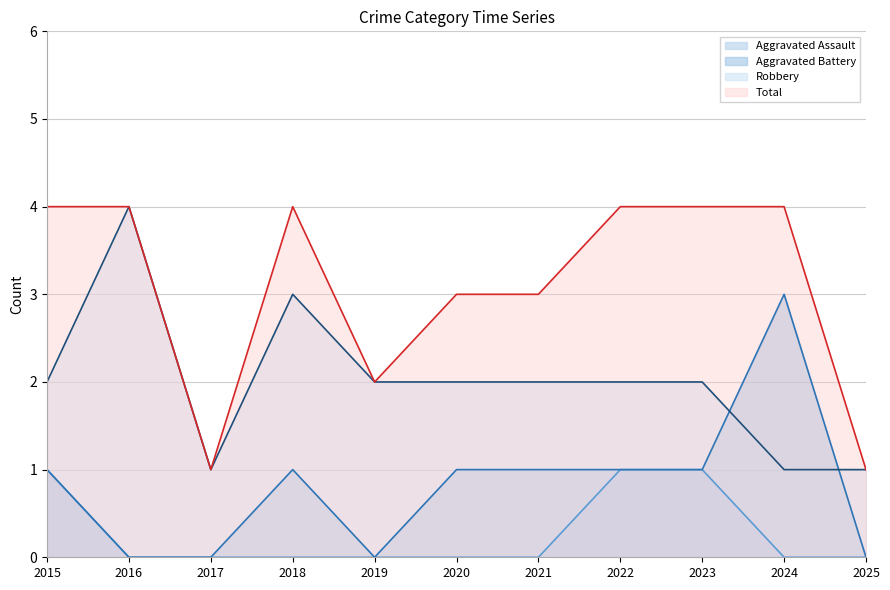

Which series changed the most between 2016 and 2019?

Robbery